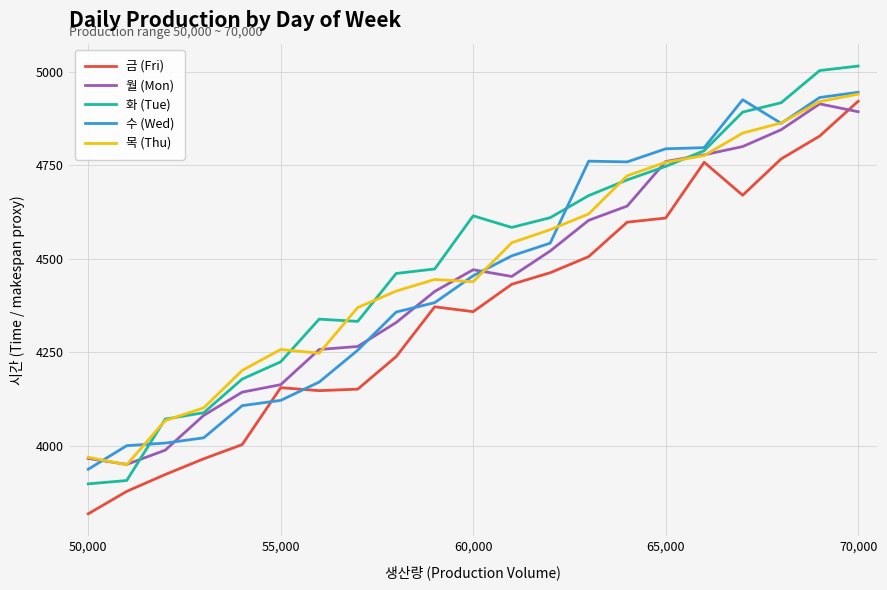

Which series has the widest spread of values?

화 (Tue)